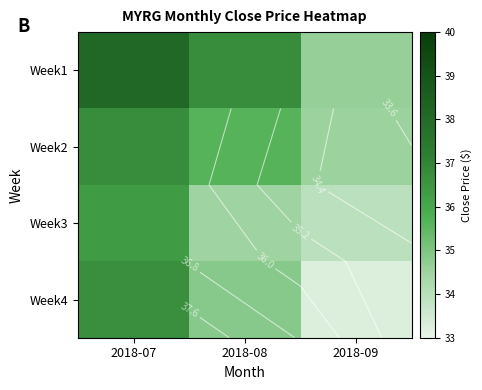

Which category has the lowest value in the Week3 series?

2018-09